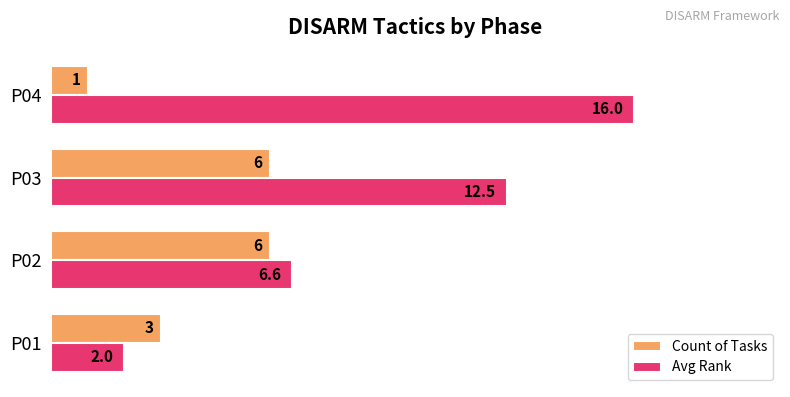

Which series changed the most between P02 and P04?

Avg Rank